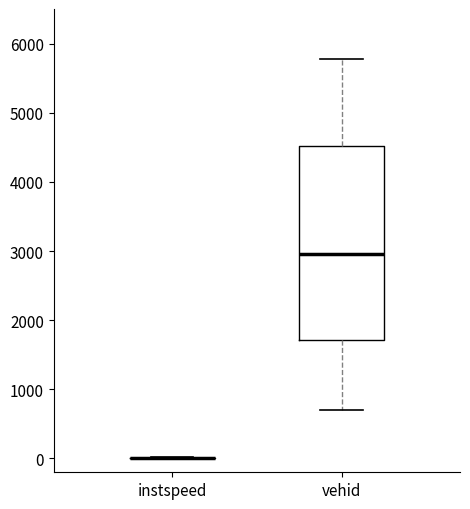

Which box is the tallest, from its lower edge to its upper edge?

vehid